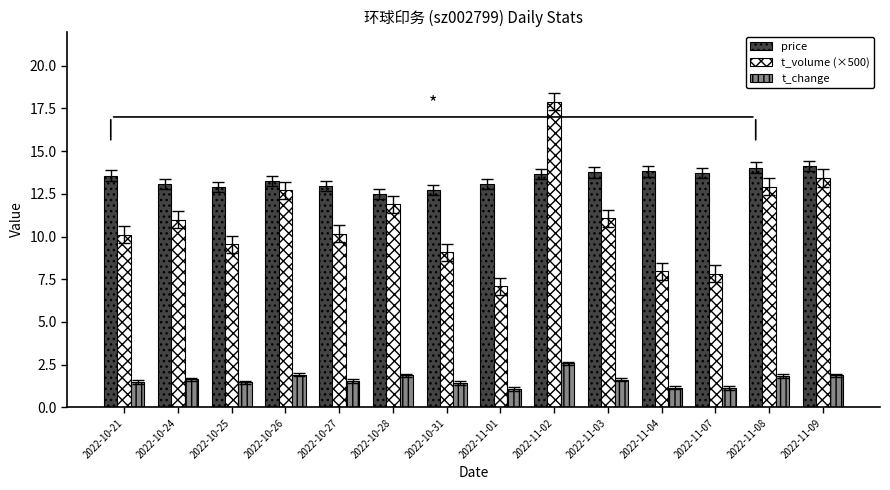

The value of t_volume (×500) at 2022-11-04 is 11.6. True or false?

False